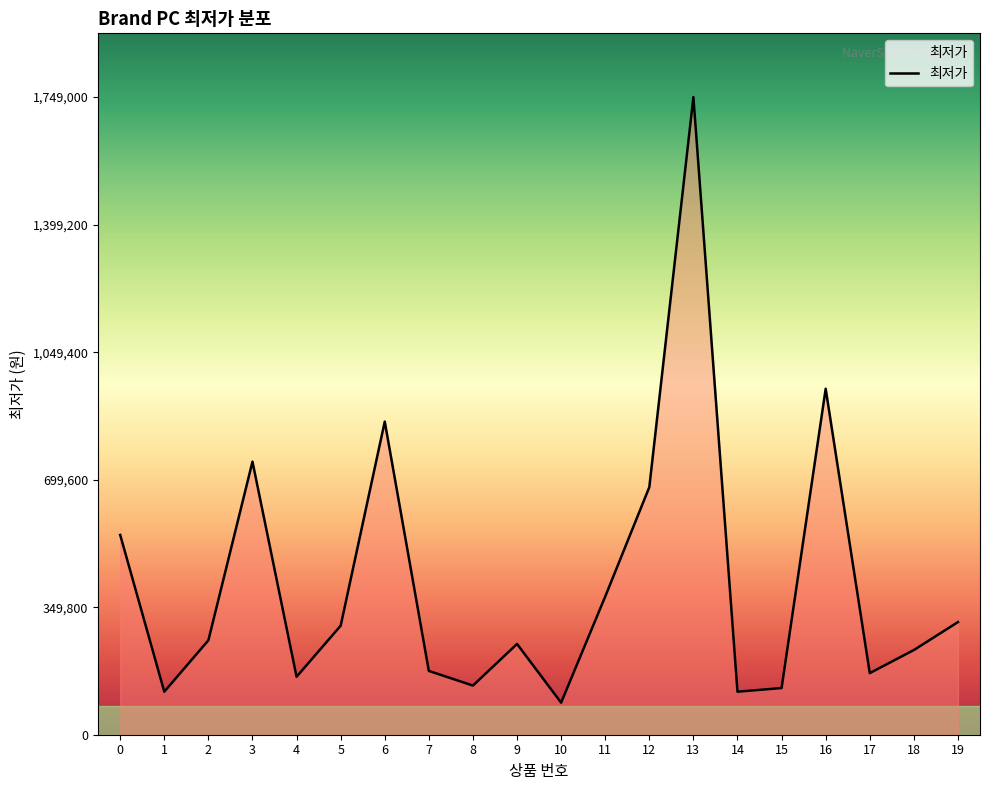

What is the difference between the second highest and minimum values?

861000